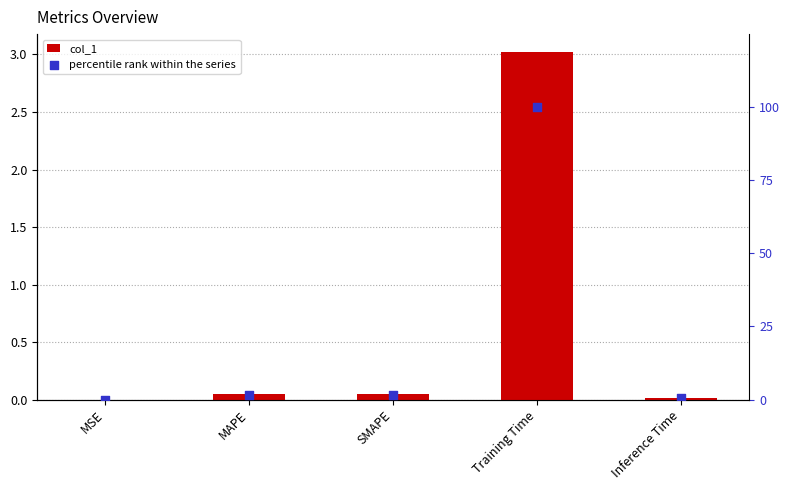

What is the total value across all series at SMAPE?

1.7